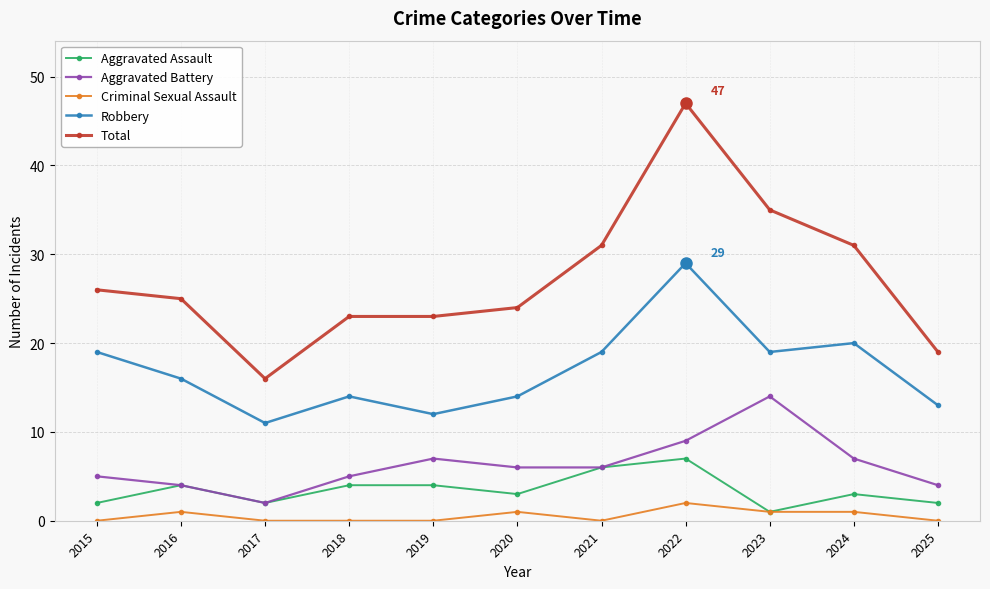

Reading right to left, list all the values displayed in this chart.

Aggravated Assault: 2025=2	2024=3	2023=1	2022=7	2021=6	2020=3	2019=4	2018=4	2017=2	2016=4	2015=2
Aggravated Battery: 2025=4	2024=7	2023=14	2022=9	2021=6	2020=6	2019=7	2018=5	2017=2	2016=4	2015=5
Criminal Sexual Assault: 2025=0	2024=1	2023=1	2022=2	2021=0	2020=1	2019=0	2018=0	2017=0	2016=1	2015=0
Robbery: 2025=13	2024=20	2023=19	2022=29	2021=19	2020=14	2019=12	2018=14	2017=11	2016=16	2015=19
Total: 2025=19	2024=31	2023=35	2022=47	2021=31	2020=24	2019=23	2018=23	2017=16	2016=25	2015=26